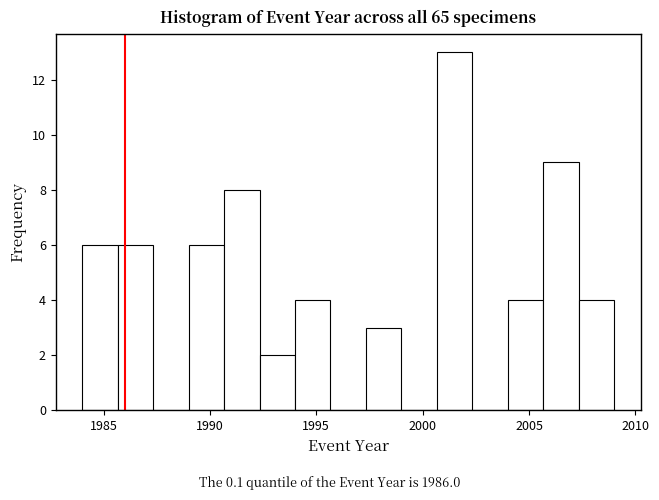

Read against the x-axis, roughly where is the centre of the tallest bar?

2001.5